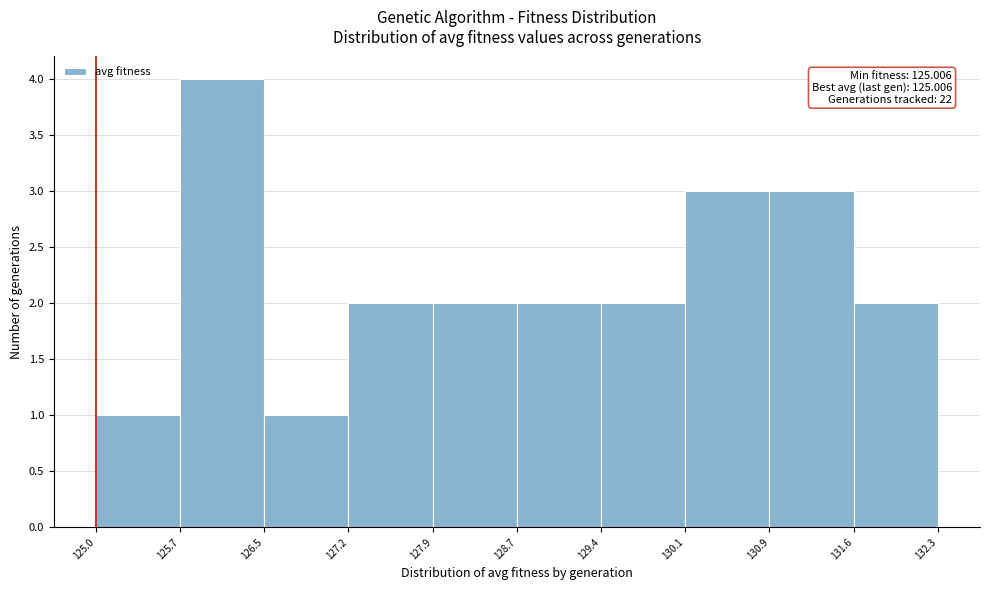

Which range on the x-axis has the tallest bar?

125.7 to 126.5